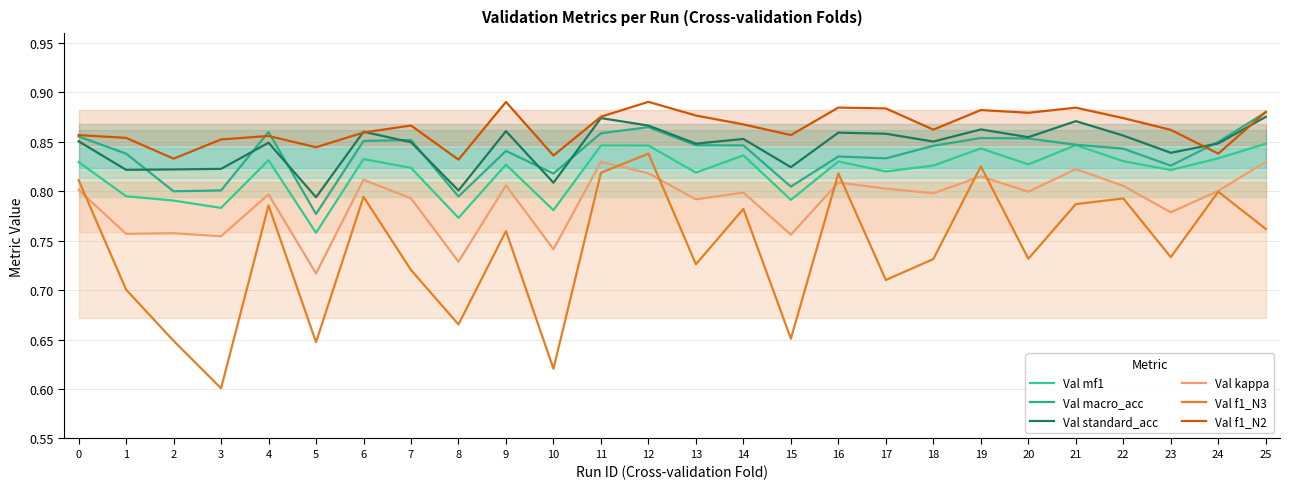

At 17, list the series in order from smallest to largest.

Val f1_N3, Val kappa, Val mf1, Val macro_acc, Val standard_acc, Val f1_N2